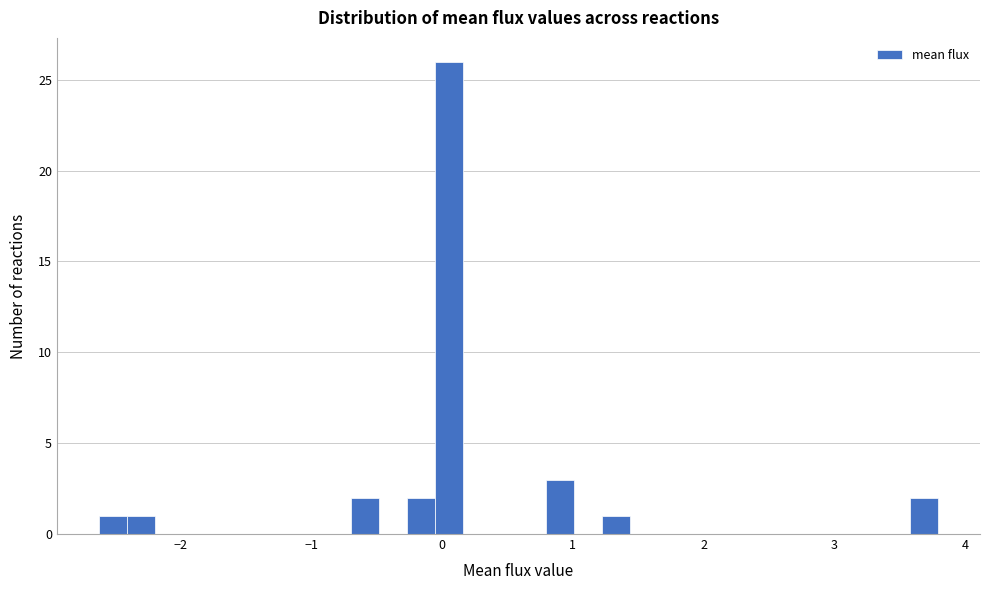

Around what value on the x-axis is the tallest bar? Give the approximate position of its centre, as read against the axis.

0.0